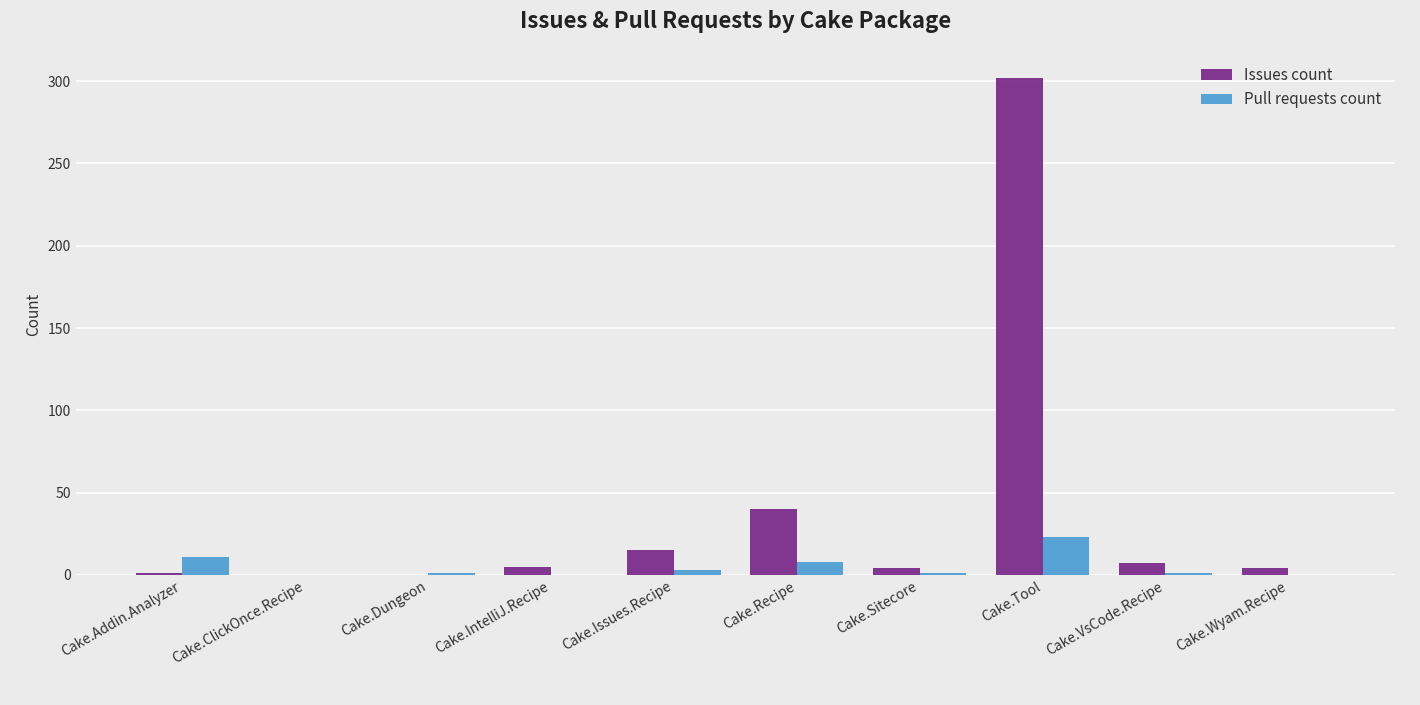

The value of Issues count at Cake.Issues.Recipe is 15. True or false?

True